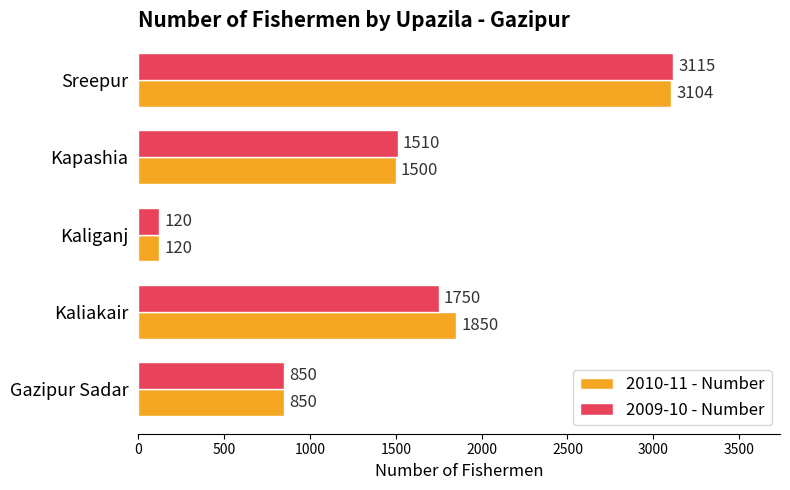

Which label corresponds to the smallest value in the chart?

Kaliganj